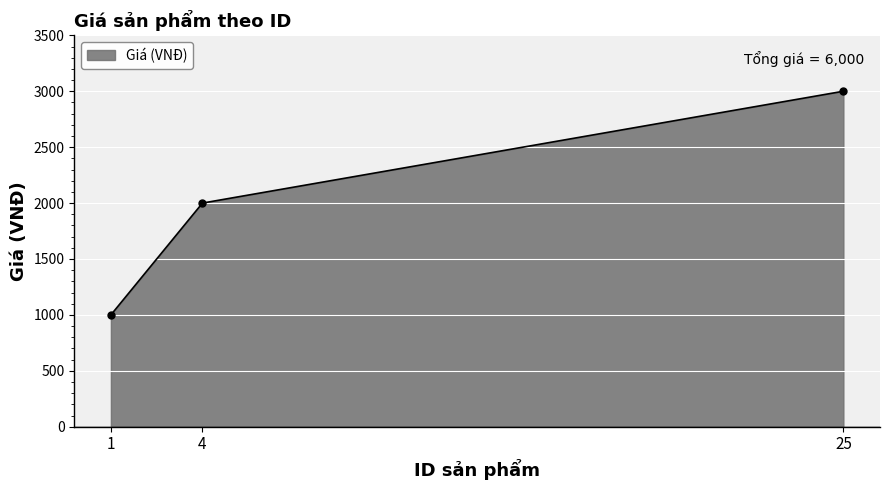

Reading left to right, extract all data points from this chart.

1=1000	4=2000	25=3000